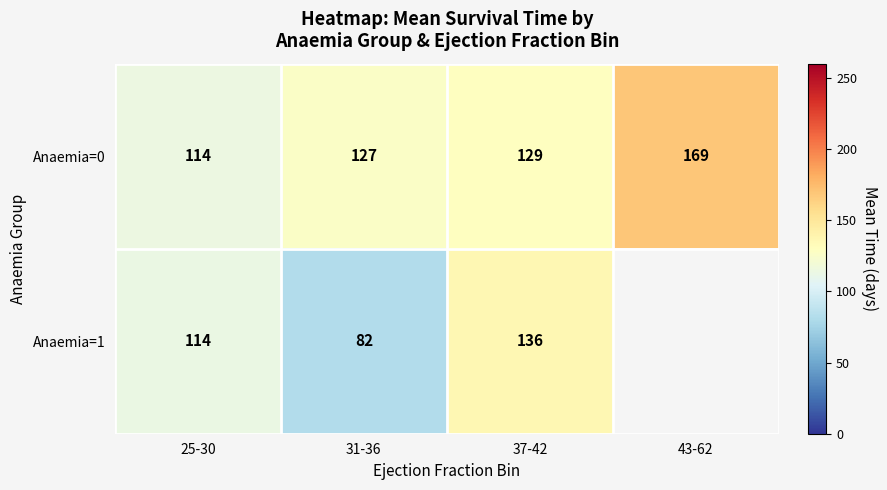

What is the sum of all Anaemia=0 values?

539